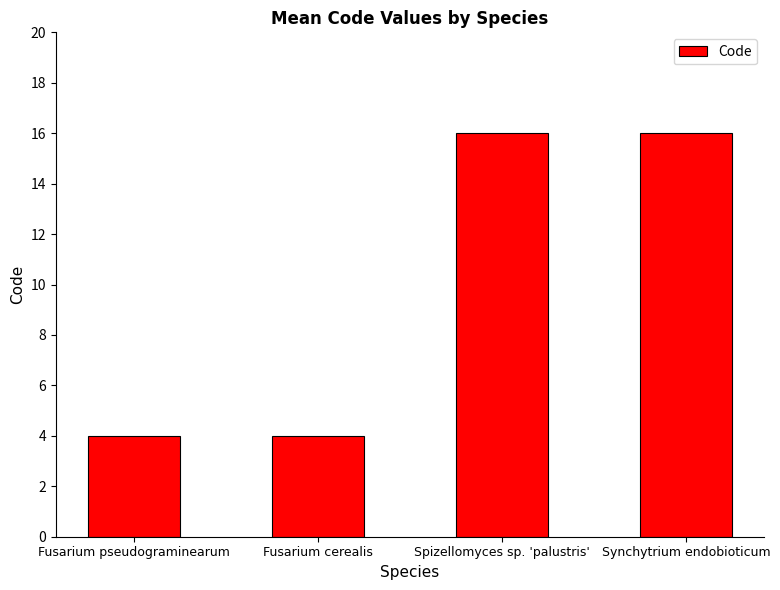

What is the ratio of the value at Spizellomyces sp. 'palustris' to the value at Fusarium pseudograminearum?

4.0